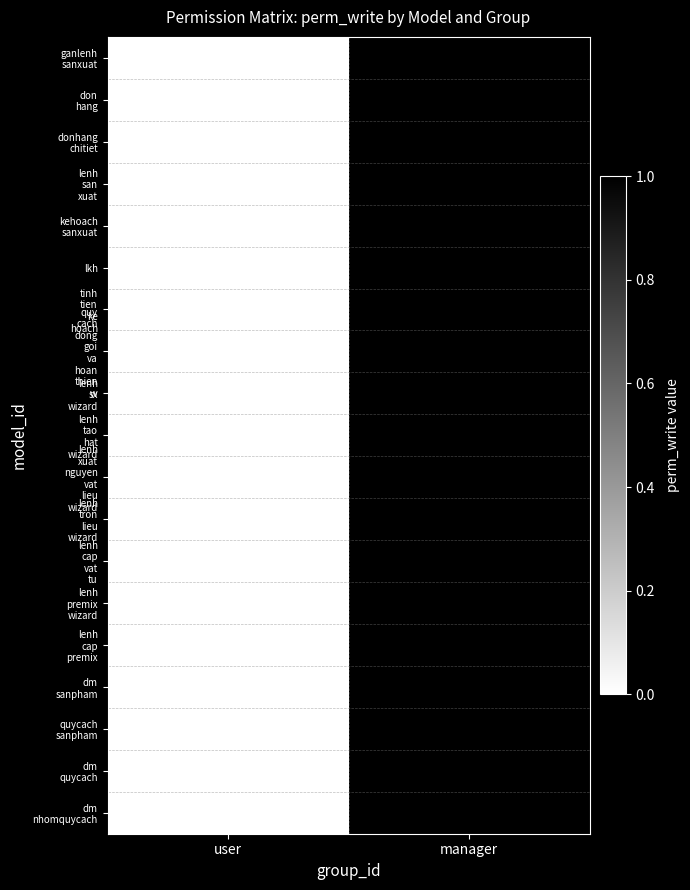

What is the total value across all series at manager?

19